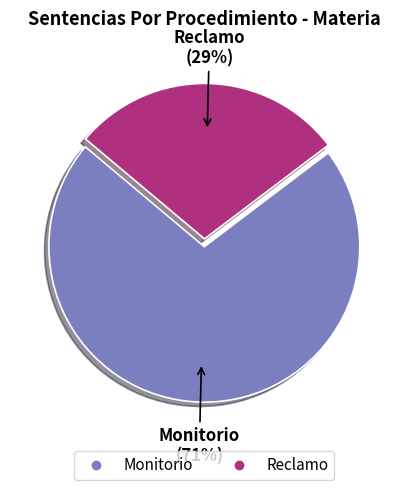

What is the majority slice?

Monitorio